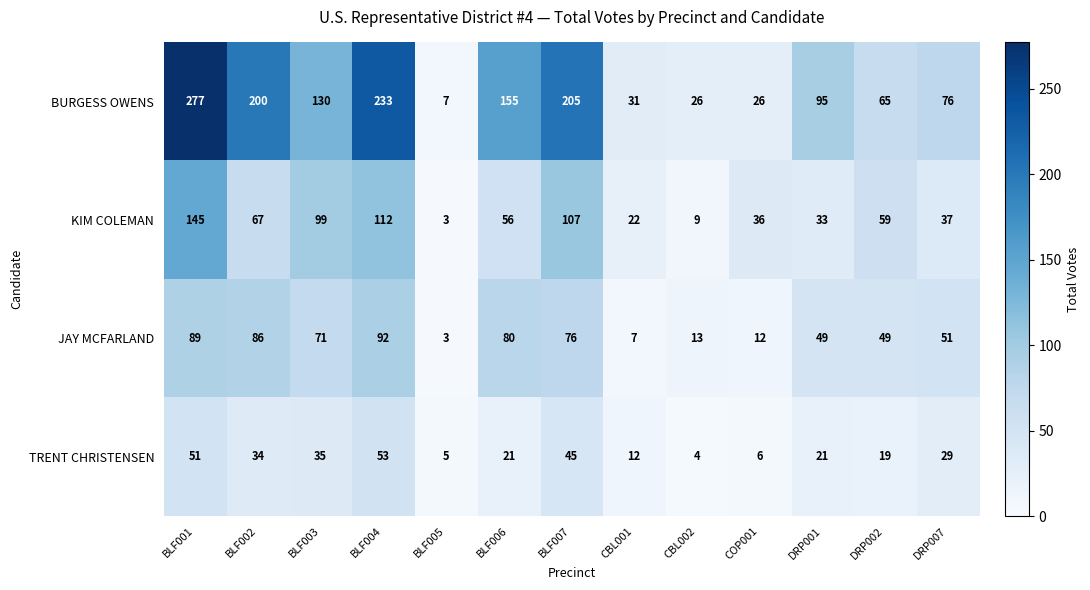

Is it true that TRENT CHRISTENSEN equals 12 at CBL001?

True